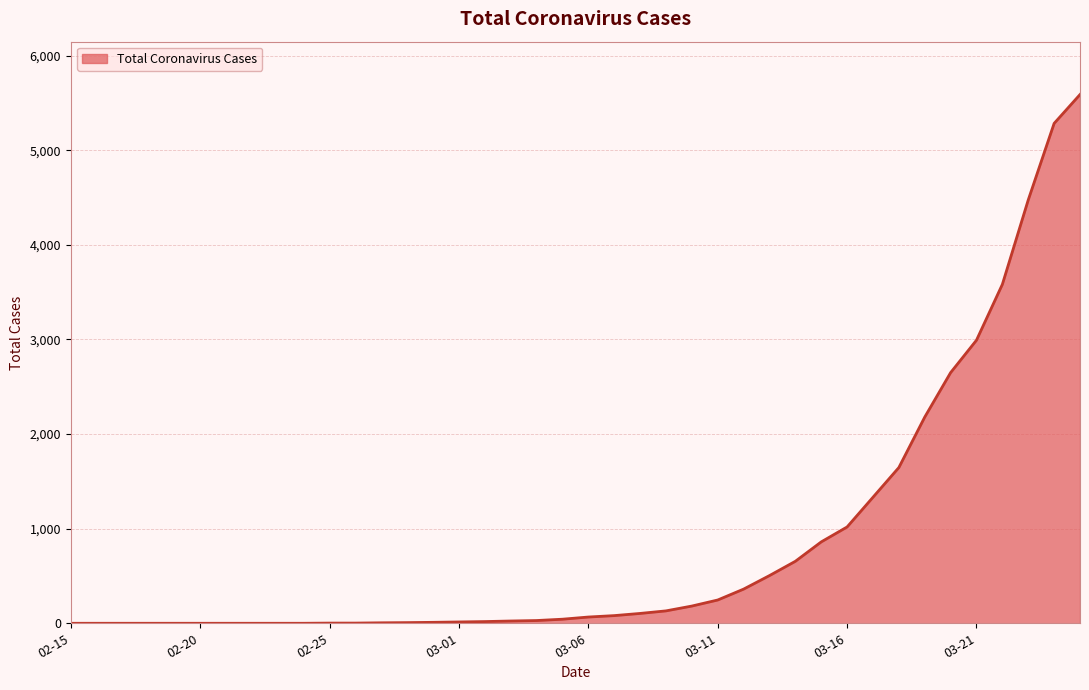

What is the maximum value shown in the chart?

5588